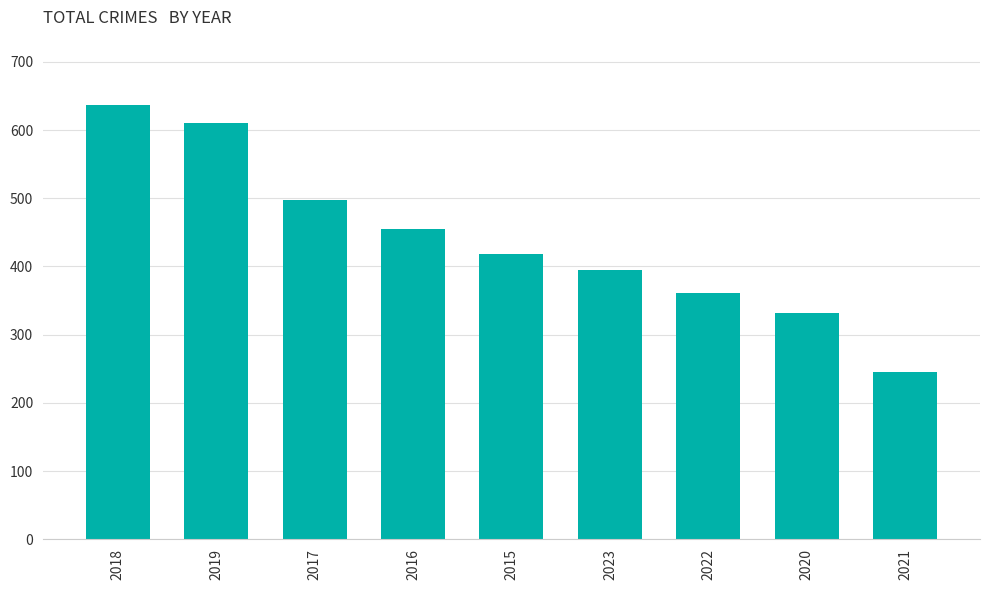

The value at 2017 is 498. True or false?

True